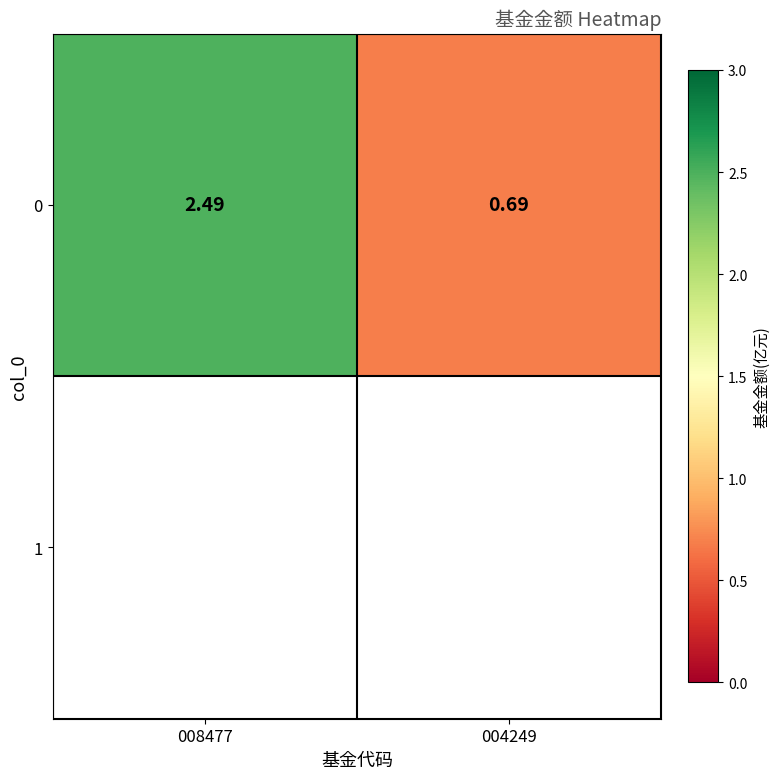

At which label does the data first exceed 2?

008477